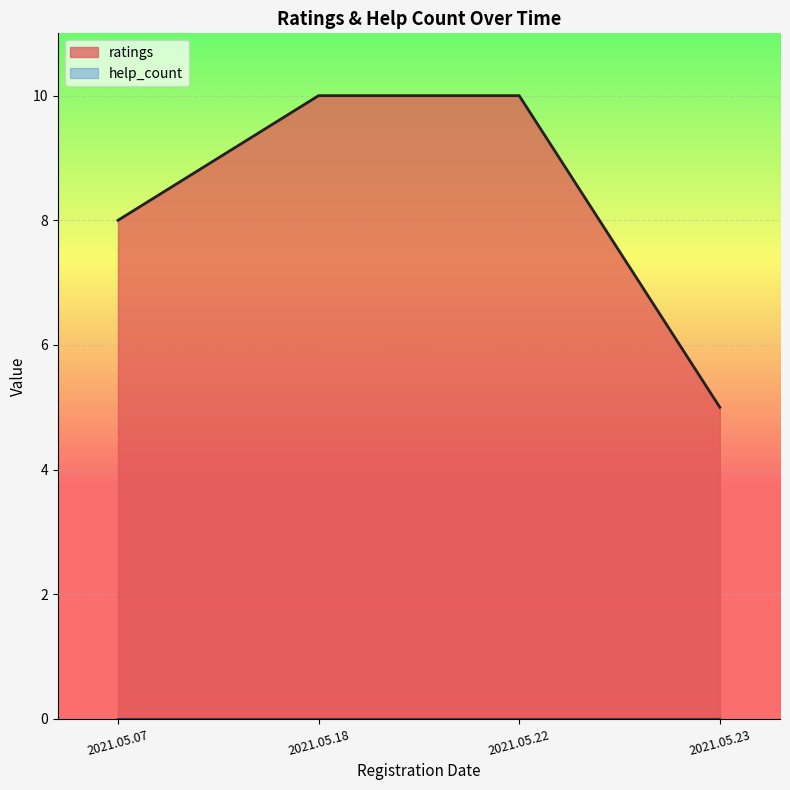

What is the difference between the highest and lowest values at 2021.05.22?

10